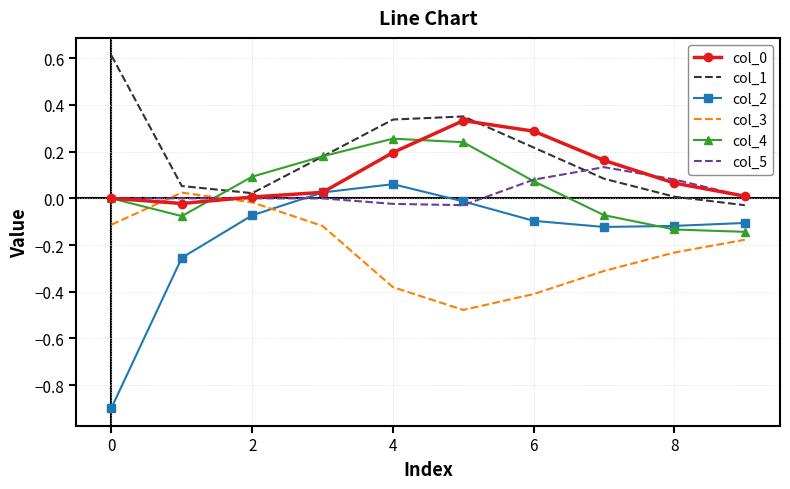

What is the minimum value shown in the chart?

-0.9